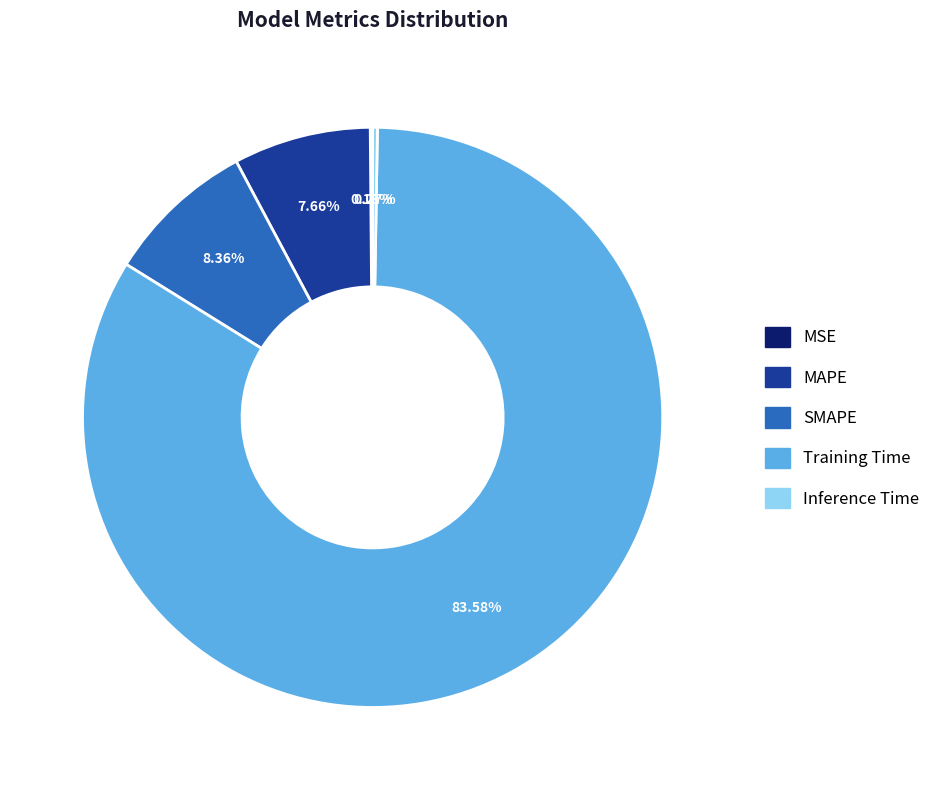

Which has a higher value, MAPE or Training Time?

Training Time